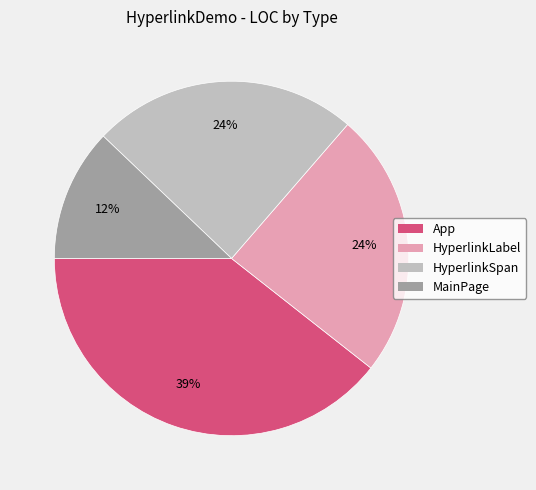

Is the sum of HyperlinkLabel and App greater than half?

Yes